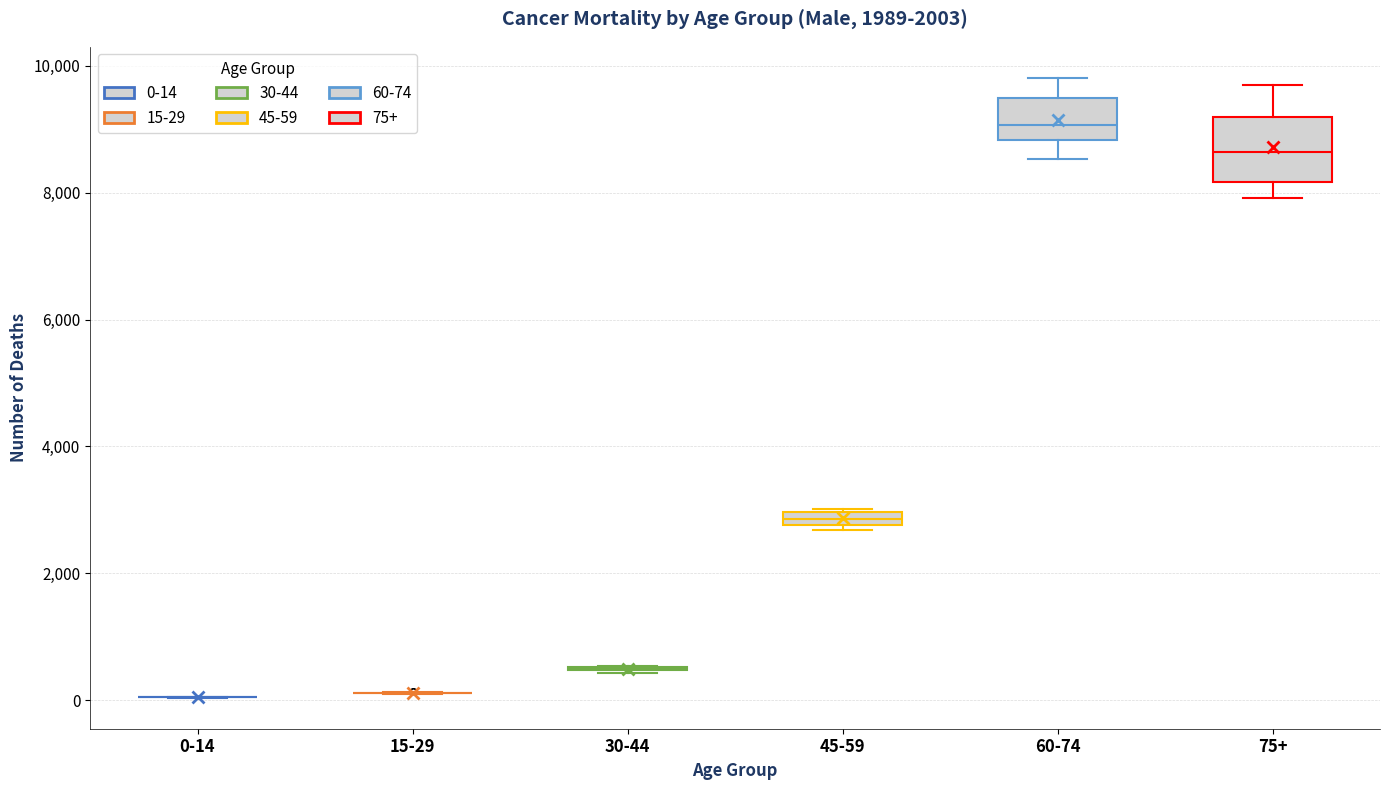

Where is the lower edge of the box for 75+ on the y-axis? The values are not printed on the chart, so give them approximately, as read against the axis.

8200